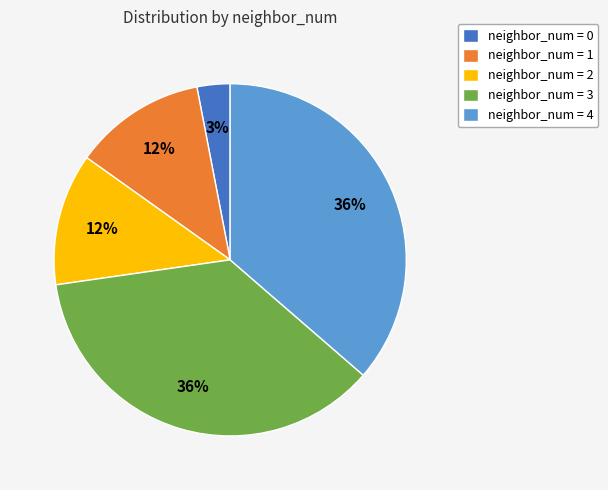

Which category has the smallest portion of the pie?

neighbor_num = 0